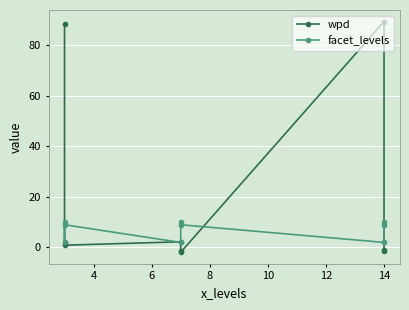

How many values in the wpd series exceed 0?

5